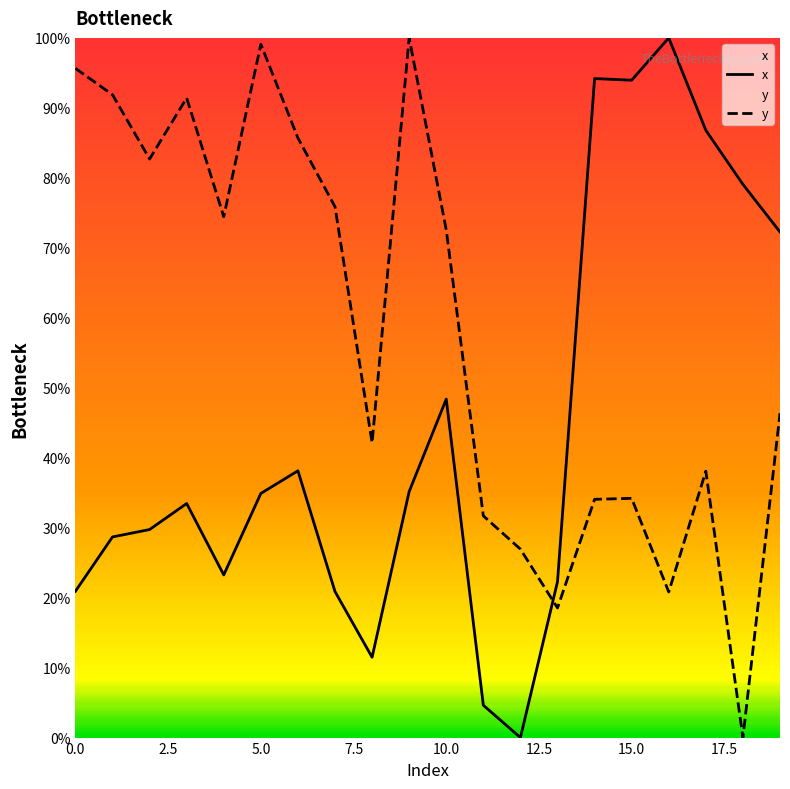

What is the approximate value of y at 12?

26.9